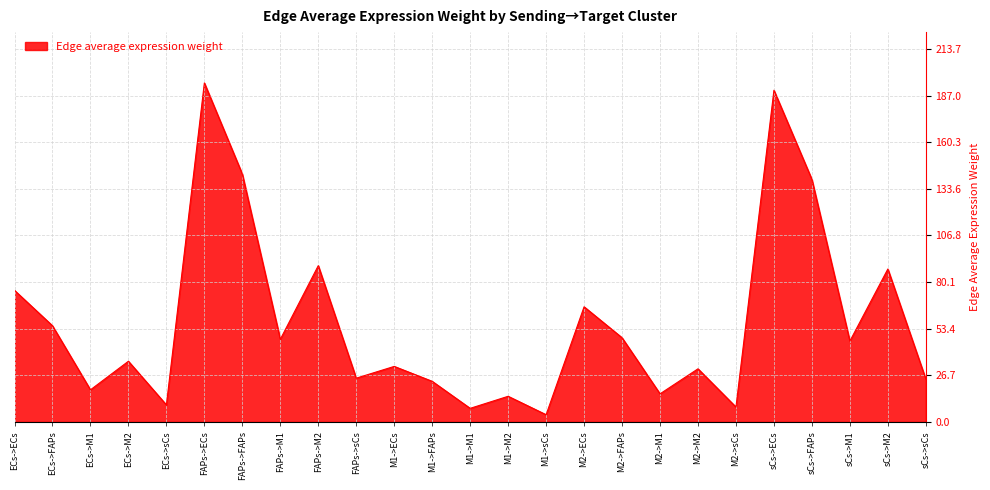

Is it true that the value at ECs->sCs is 9.7?

True